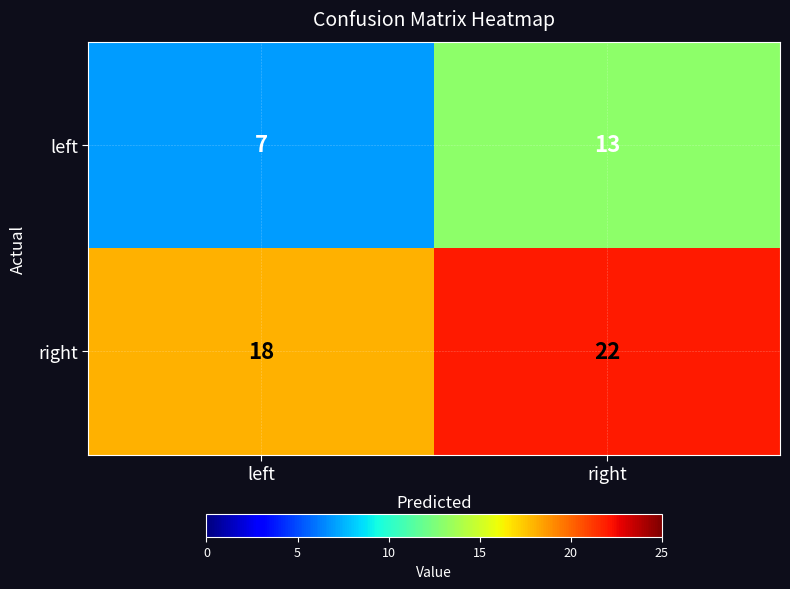

How many categories are shown in the chart?

2